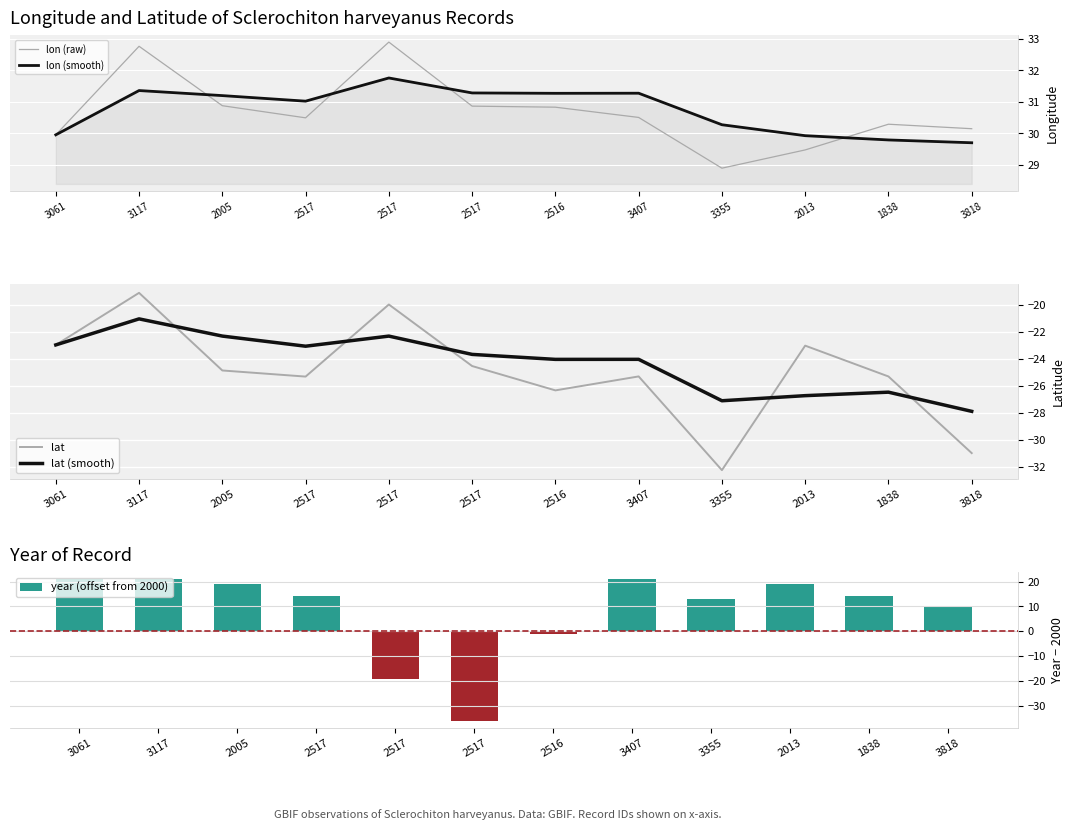

What is the value of the lon (smooth) bar at the 4th from the left?

31.0